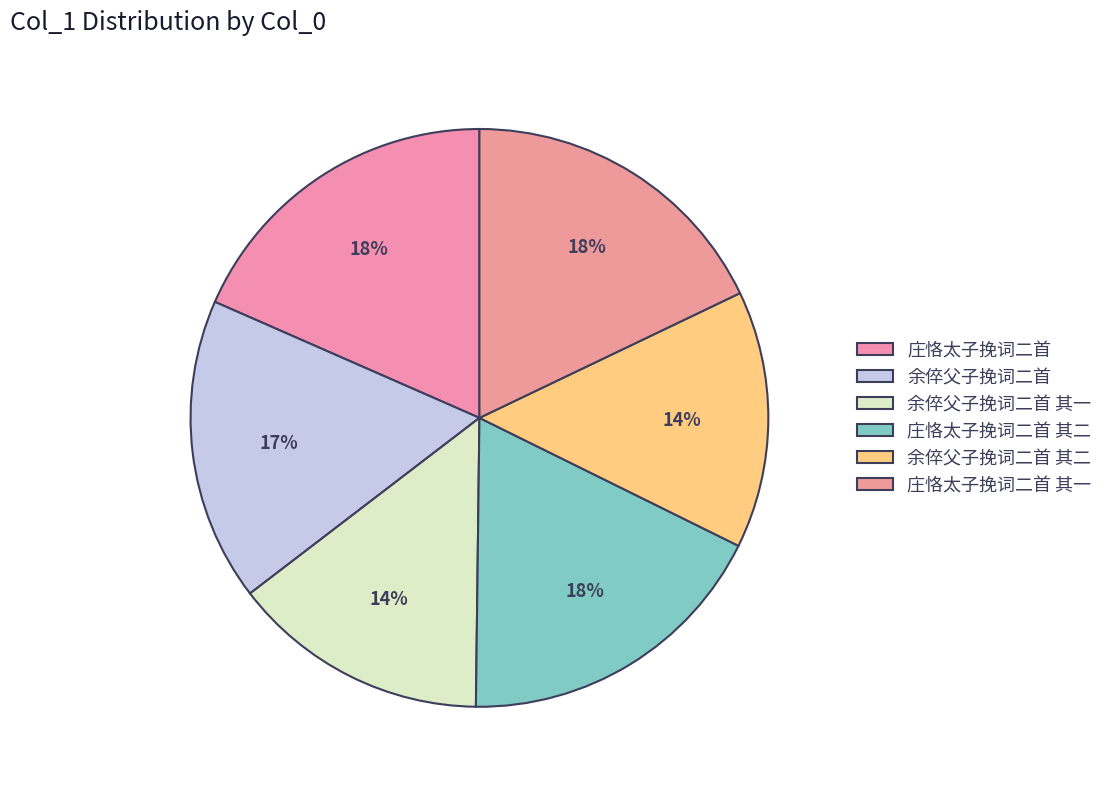

How many segments does this pie chart have?

6